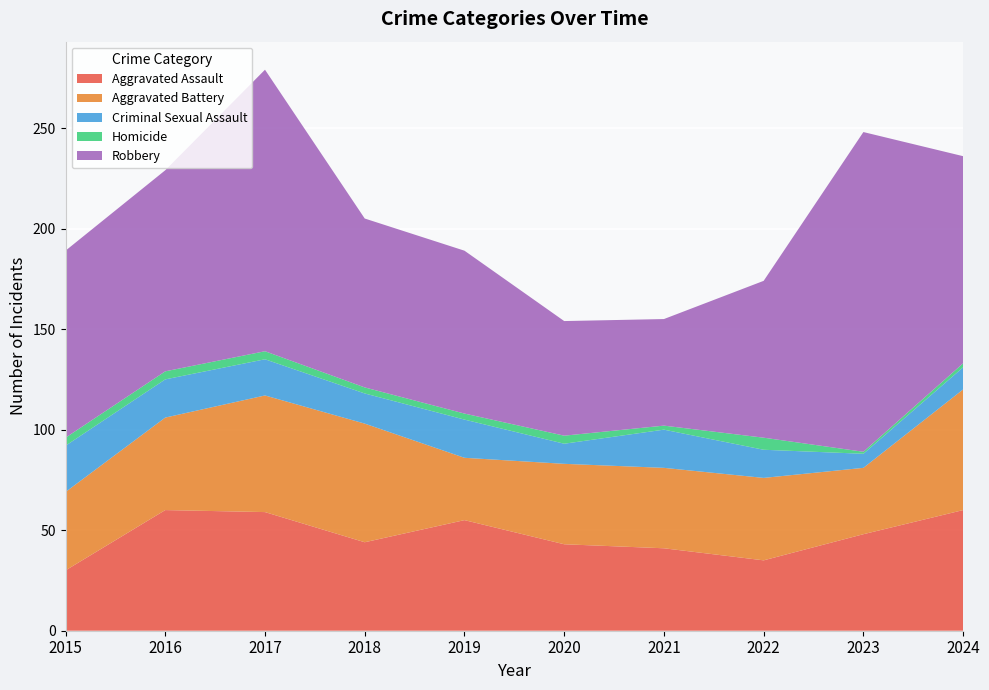

Reading right to left, transcribe all the data shown in this chart.

Aggravated Assault: 2024=60	2023=48	2022=35	2021=41	2020=43	2019=55	2018=44	2017=59	2016=60	2015=30
Aggravated Battery: 2024=60	2023=33	2022=41	2021=40	2020=40	2019=31	2018=59	2017=58	2016=46	2015=39
Criminal Sexual Assault: 2024=11	2023=7	2022=14	2021=19	2020=10	2019=19	2018=15	2017=18	2016=19	2015=23
Homicide: 2024=2	2023=1	2022=6	2021=2	2020=4	2019=3	2018=3	2017=4	2016=4	2015=4
Robbery: 2024=103	2023=159	2022=78	2021=53	2020=57	2019=81	2018=84	2017=140	2016=100	2015=93